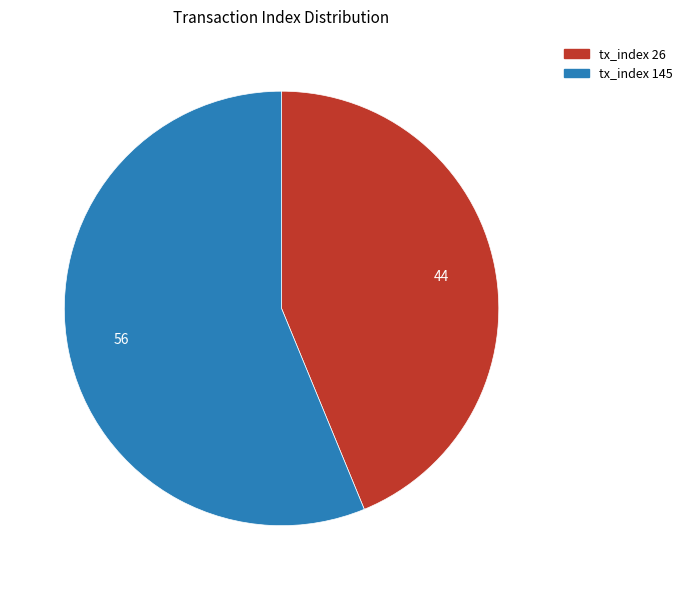

Rank the categories by value from lowest to highest.

tx_index 26, tx_index 145